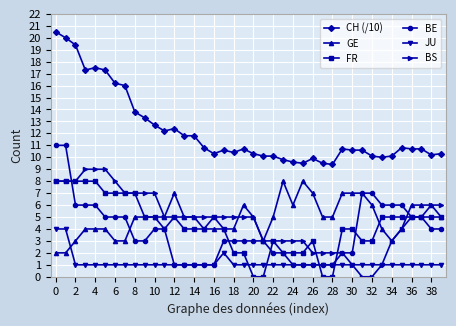

Which series has the widest spread of values?

CH (/10)